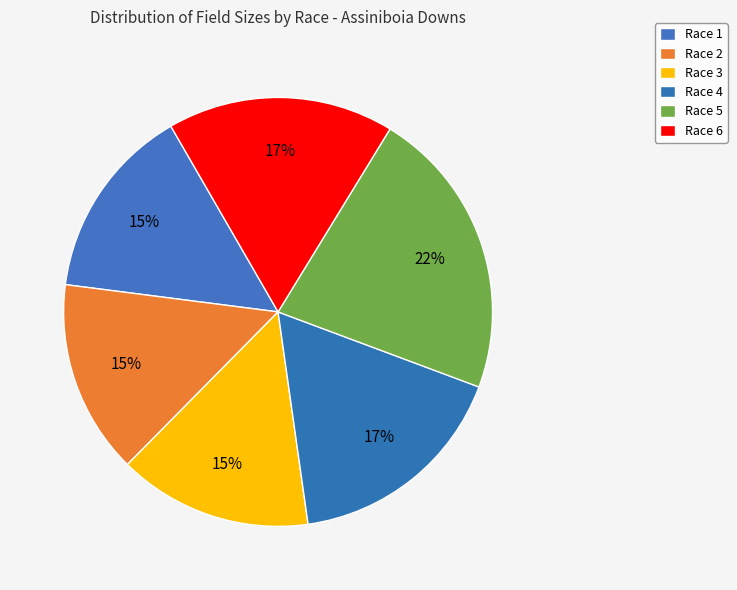

How many slices are in this pie chart?

6